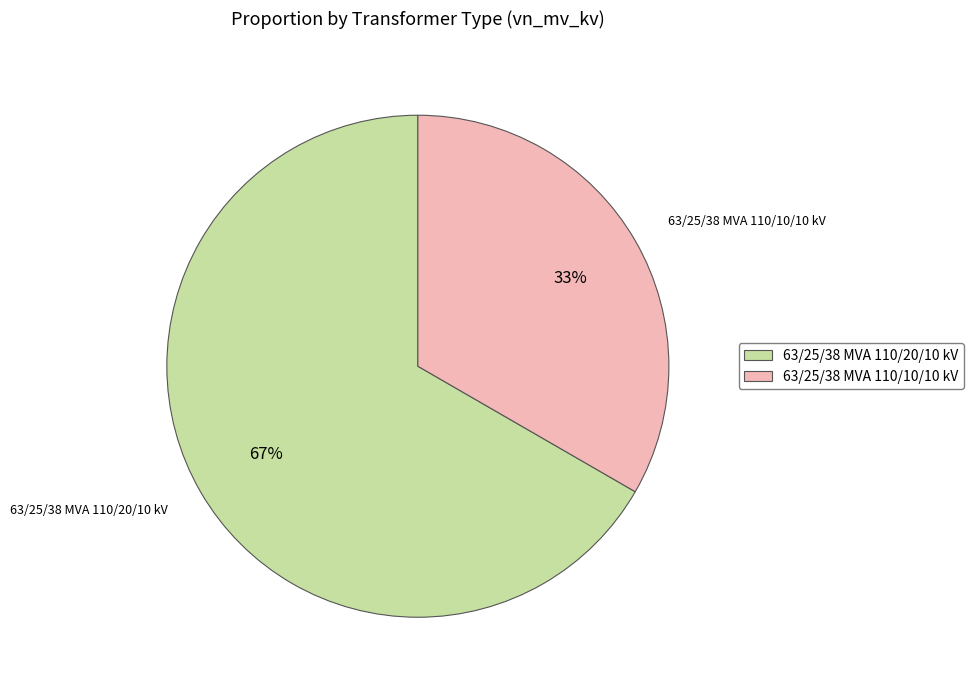

How many slices are in this pie chart?

2